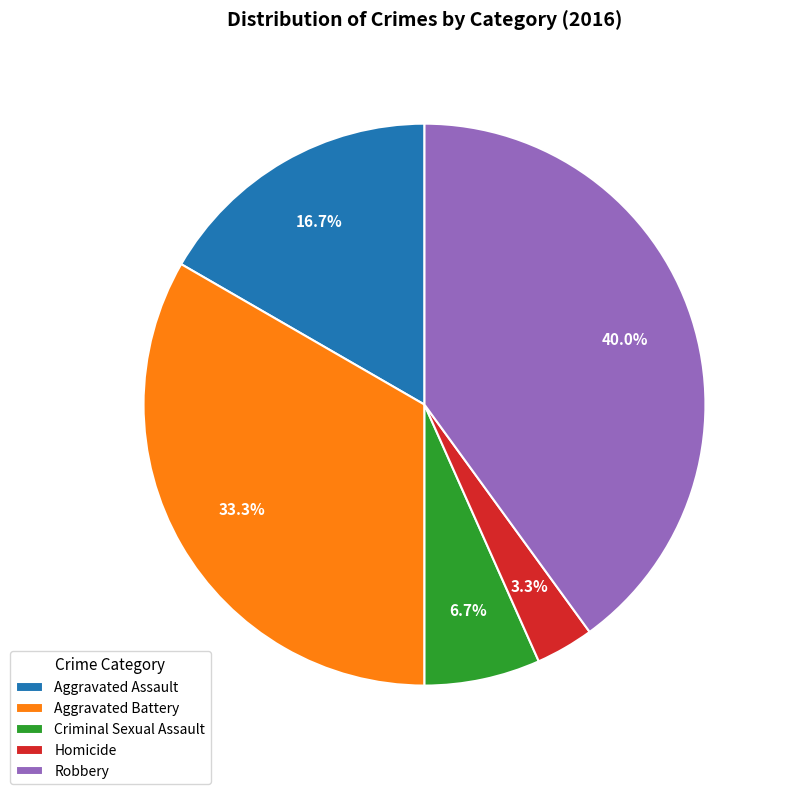

Do Homicide and Robbery together represent more than half of the pie?

No